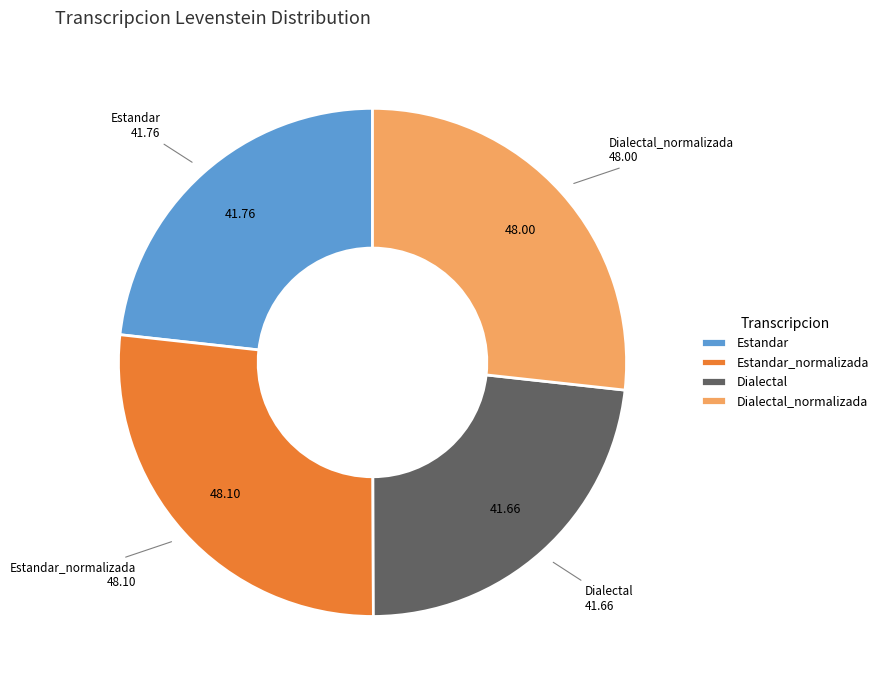

Is Dialectal the majority of the pie?

No